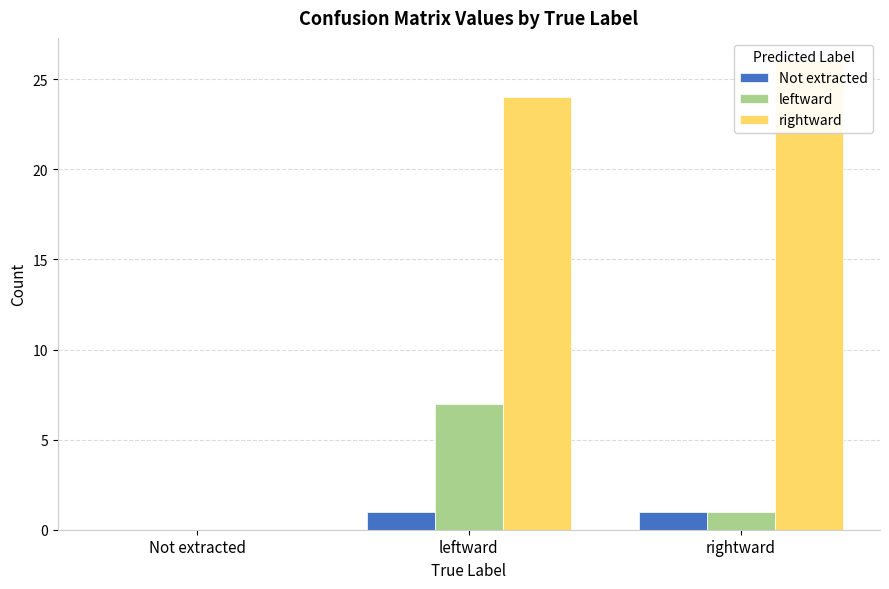

What is the difference between the highest and lowest values at leftward?

23